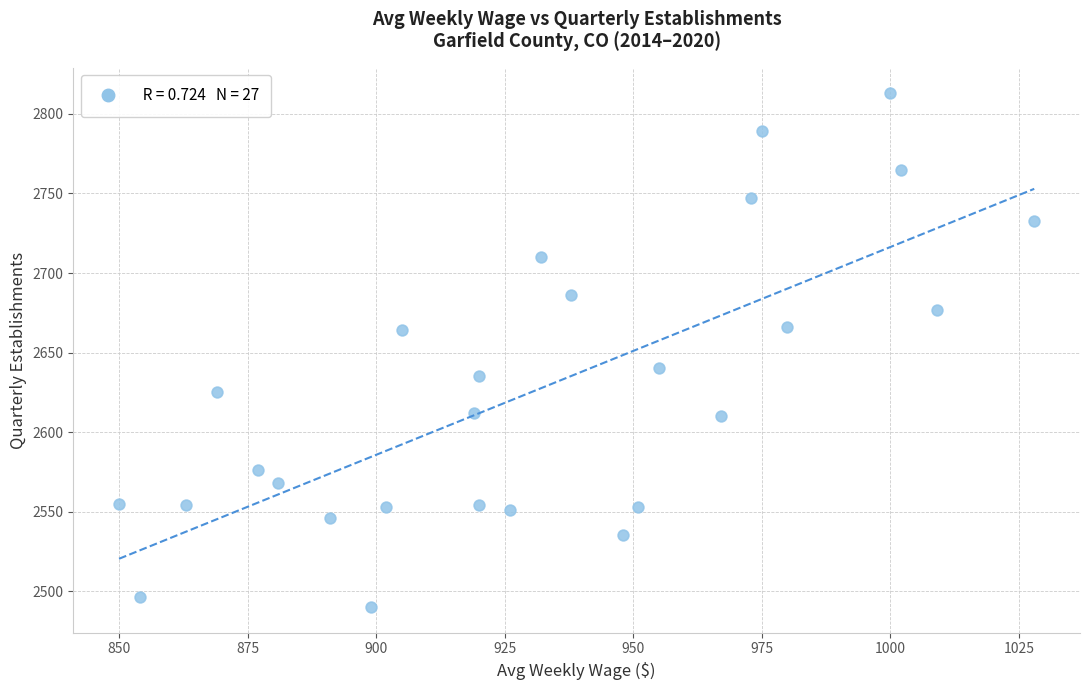

What is the range of Y values (max minus min)?

323